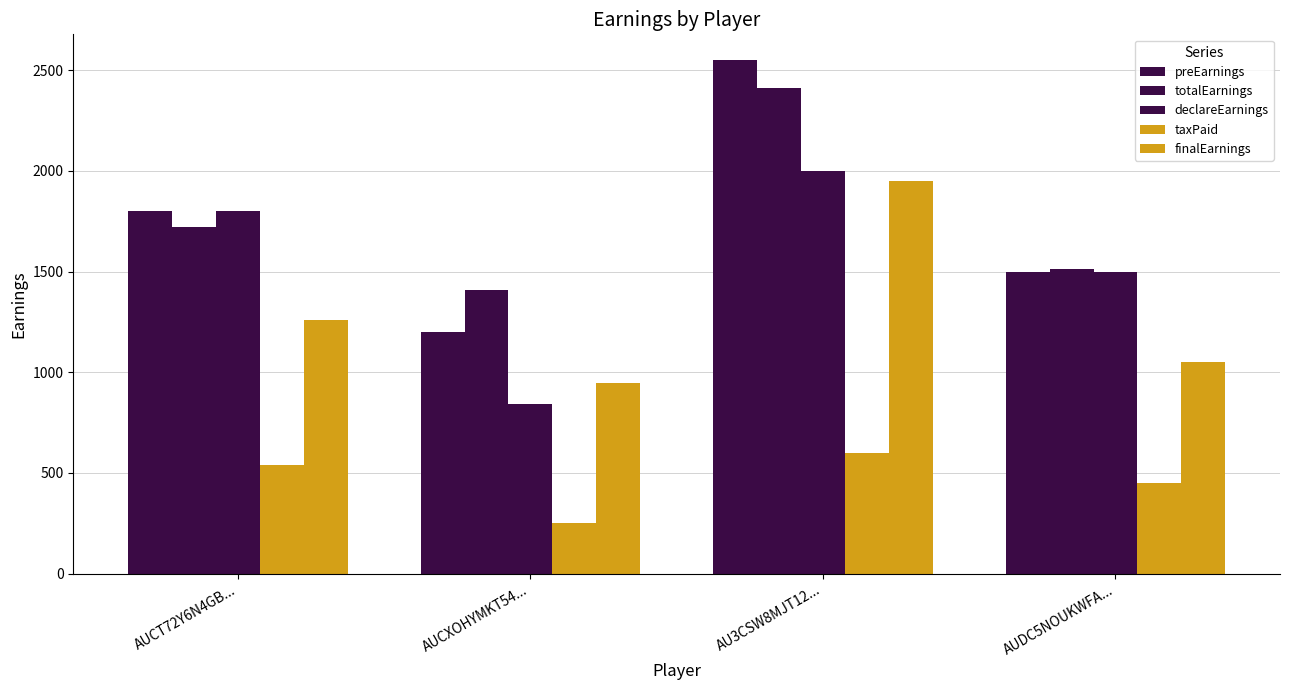

How many bars are there in total?

20